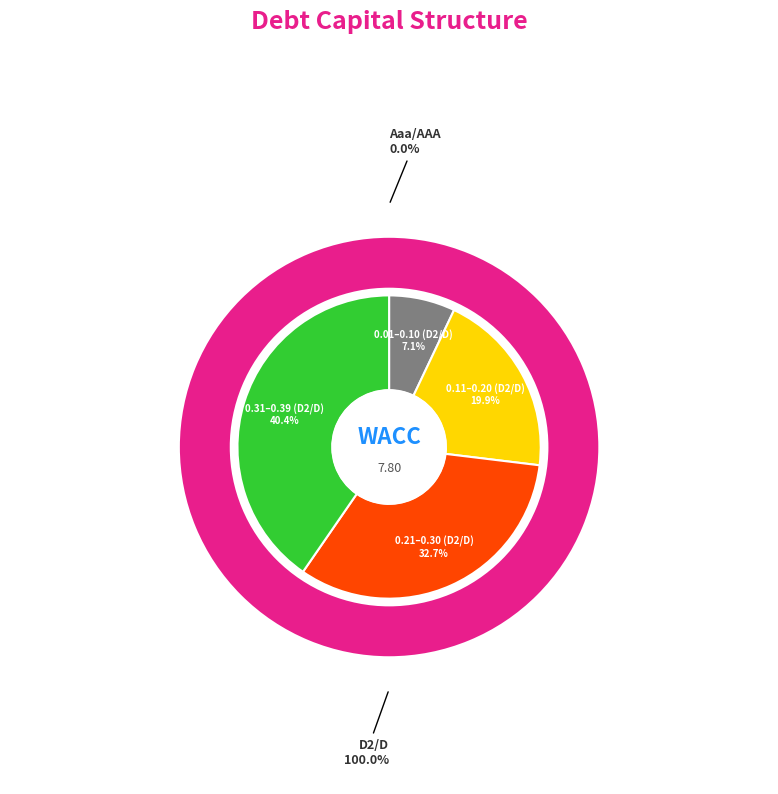

Is Aaa/AAA the majority of the pie?

No